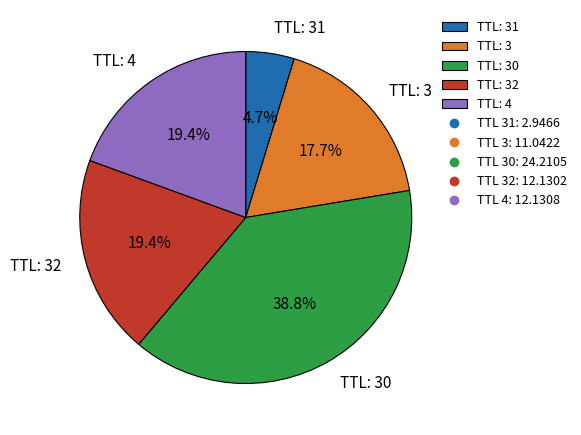

Between TTL: 31 and TTL: 4, which is larger?

TTL: 4